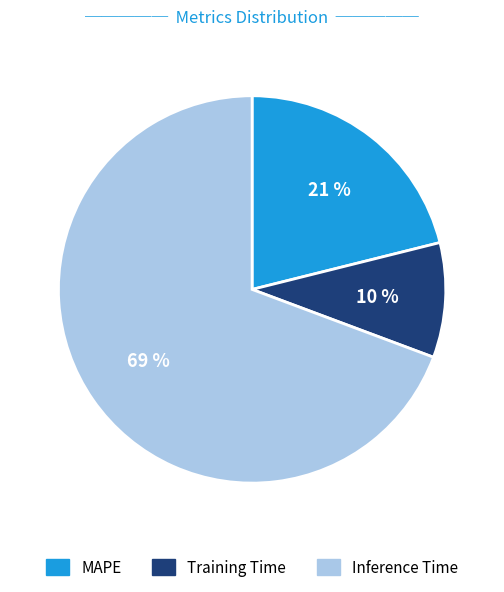

What is the largest slice in the pie chart?

Inference Time